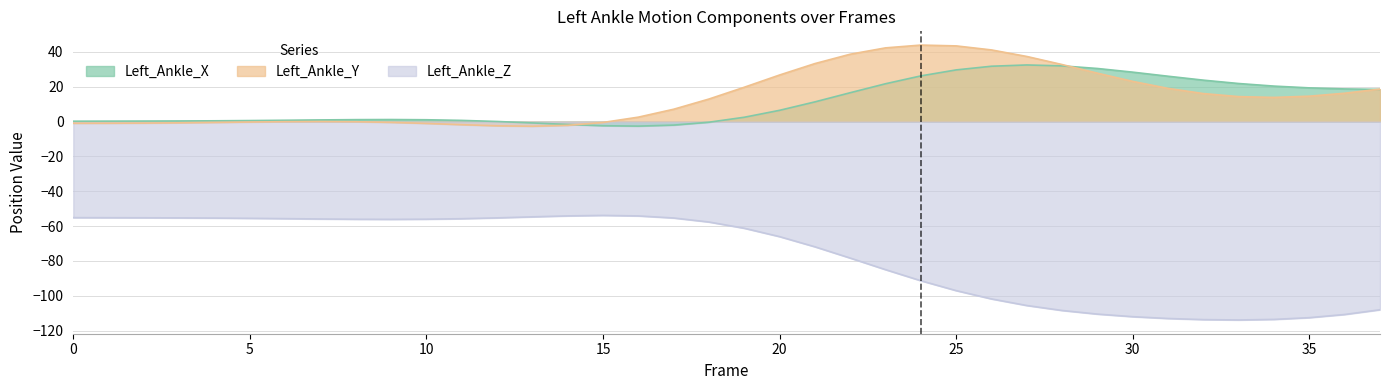

The Left_Ankle_Y series shows 8.5 at 18. True or false?

False